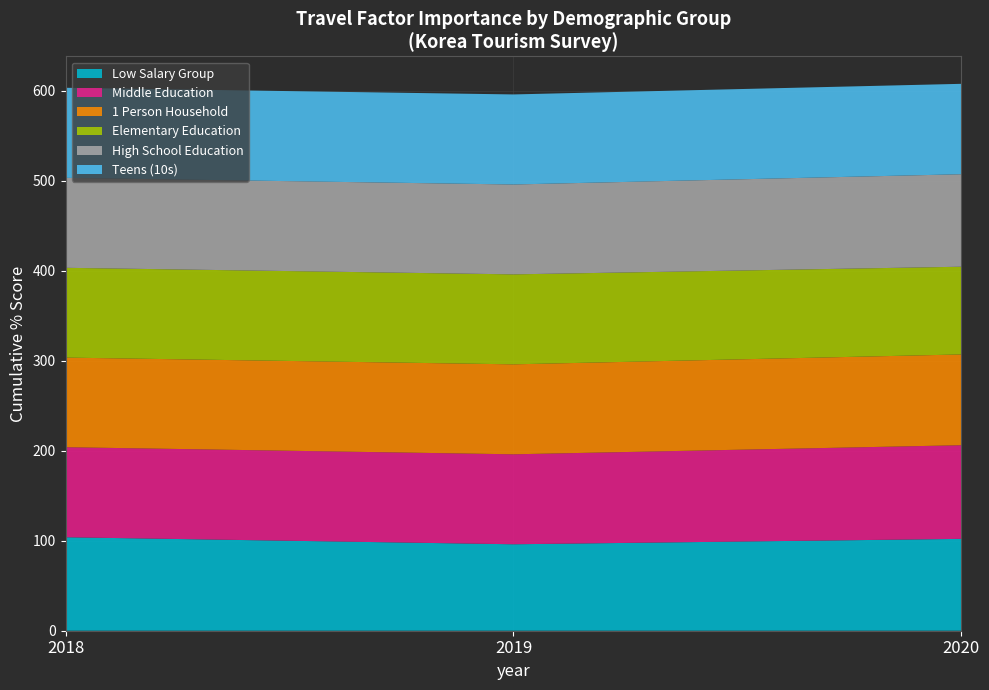

What is the highest value of the Low Salary Group series?

103.9